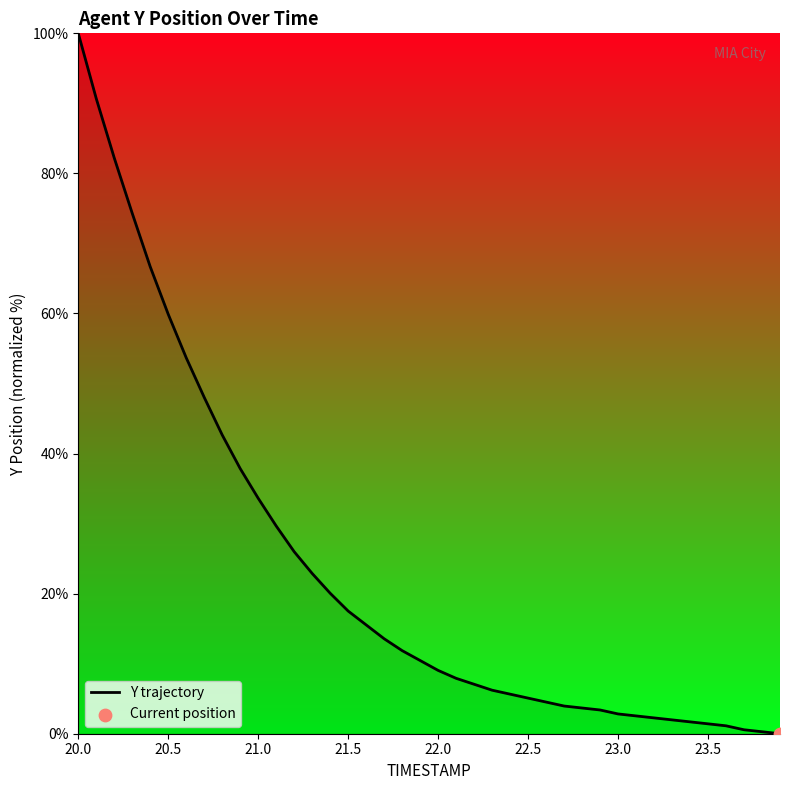

What is the maximum value shown in the chart?

100.0